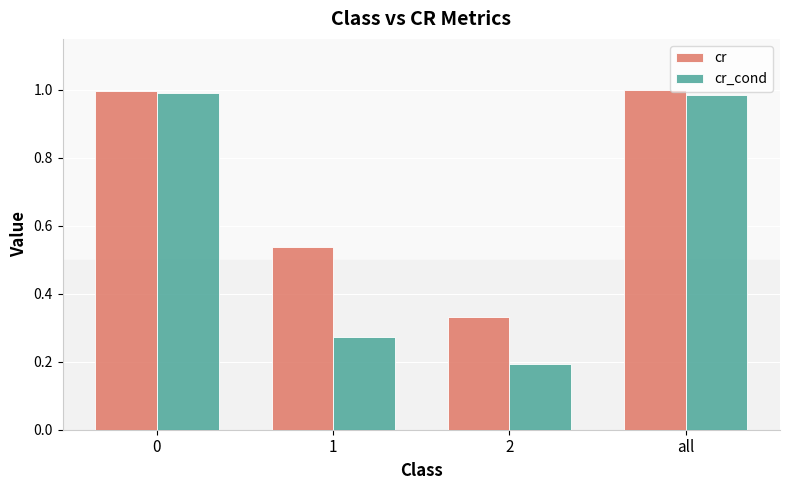

How many groups of bars are there?

4